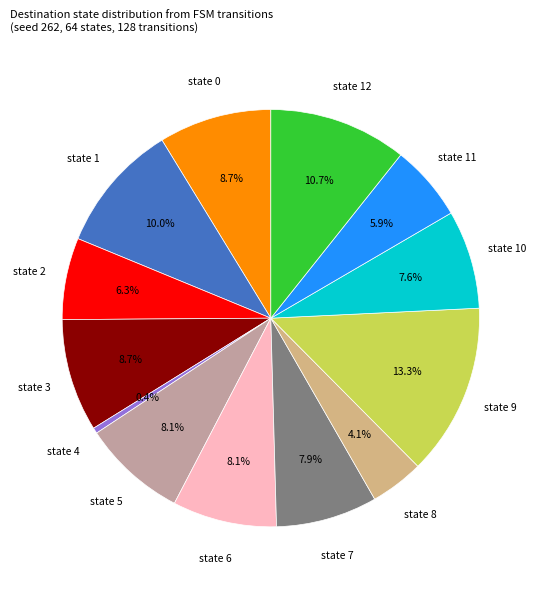

Is there a majority slice in this chart?

No